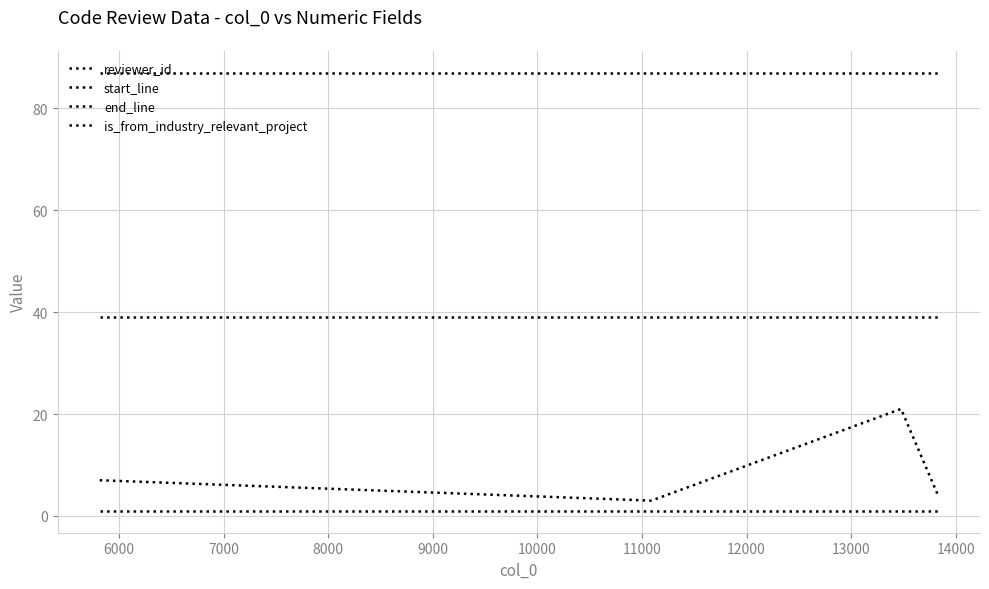

True or false: end_line and start_line cross at least once.

False